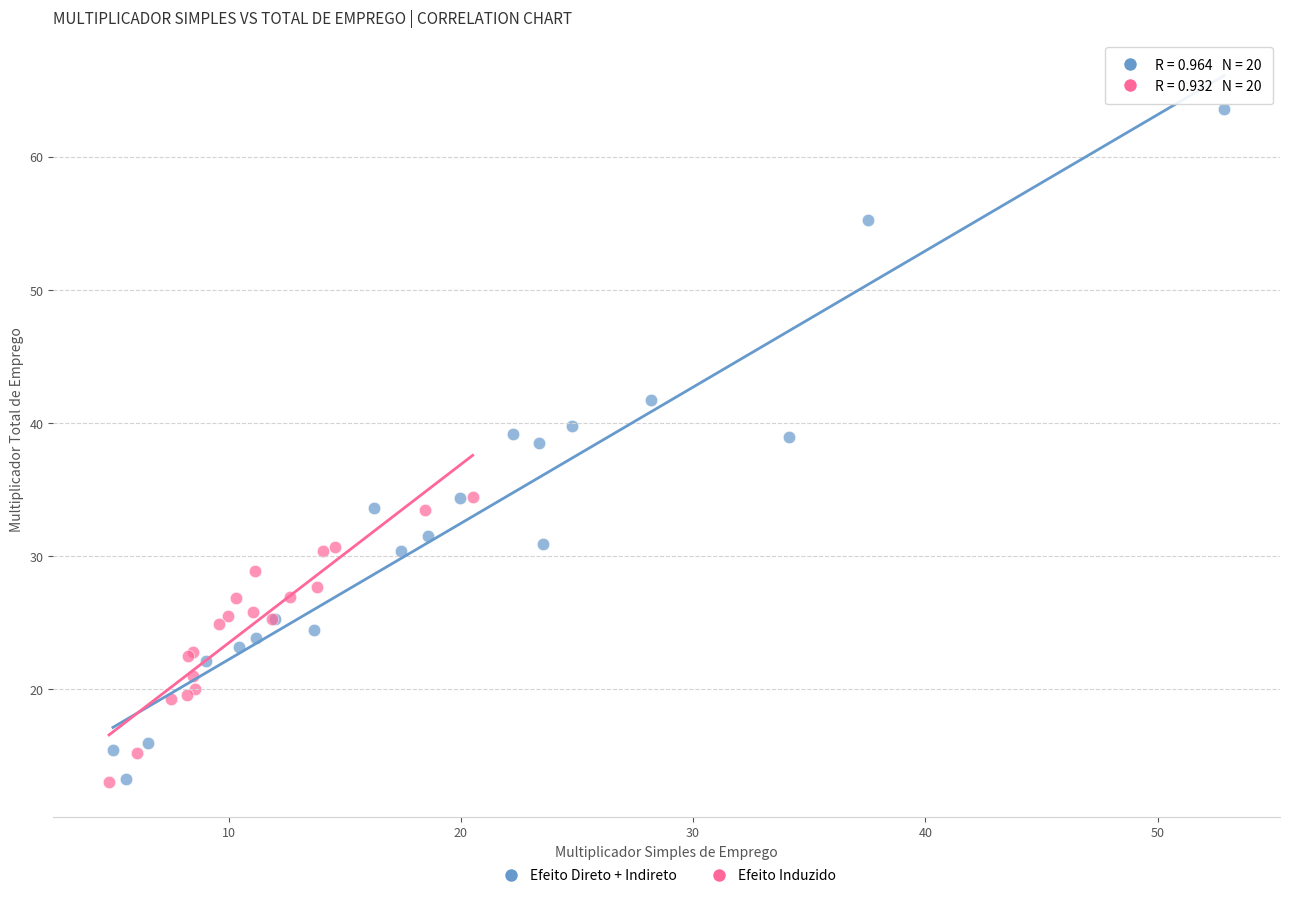

Which series has the widest spread of Y values?

Efeito Direto + Indireto